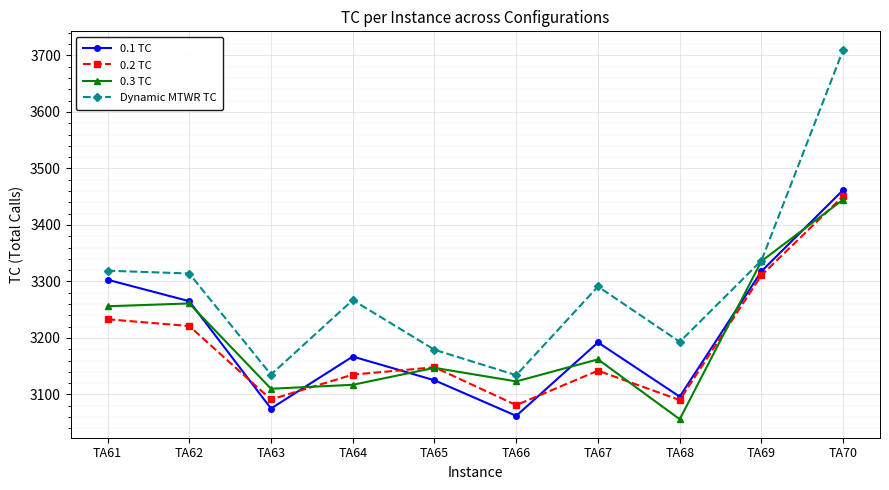

Where is 0.3 TC nearest to the value 3250?

TA61